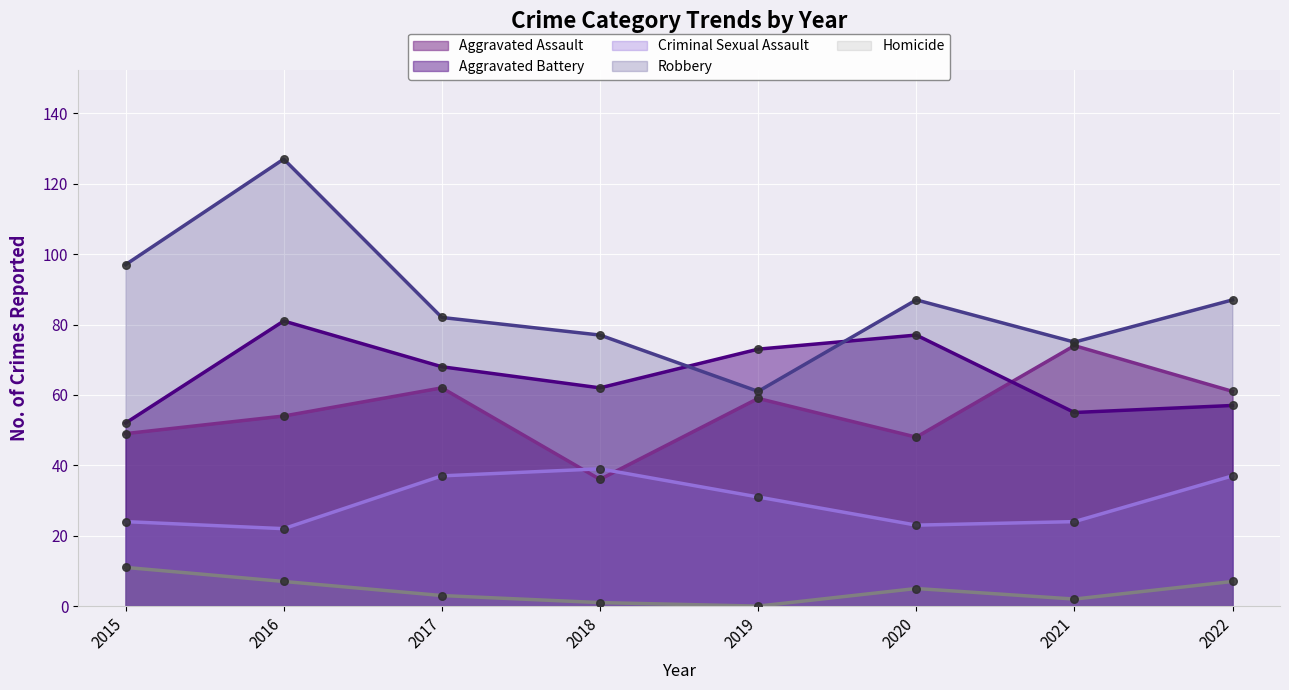

Is the value of Robbery at 2017 greater than the value of Criminal Sexual Assault at 2022?

Yes